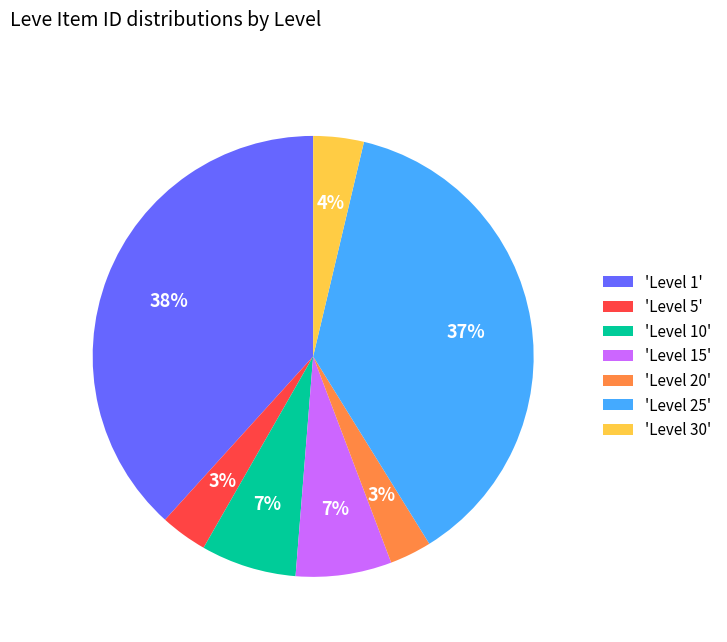

True or false: 'Level 15' accounts for 1% of the total.

False